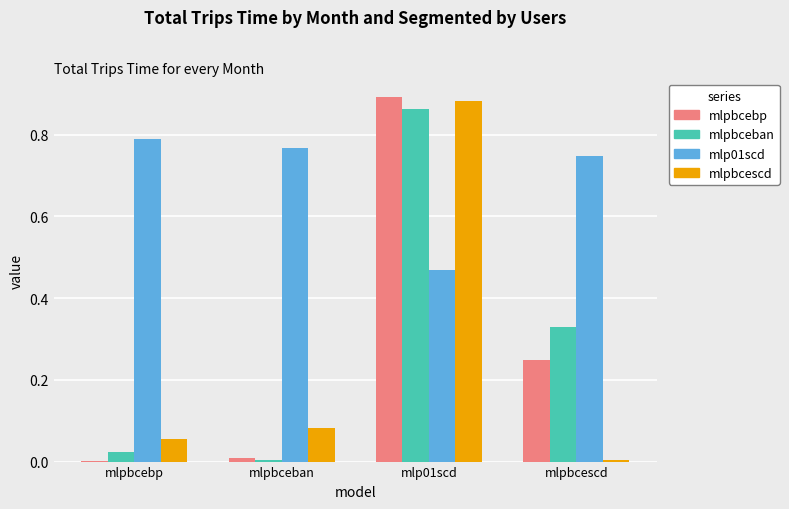

Which series has the largest total across all categories?

mlp01scd